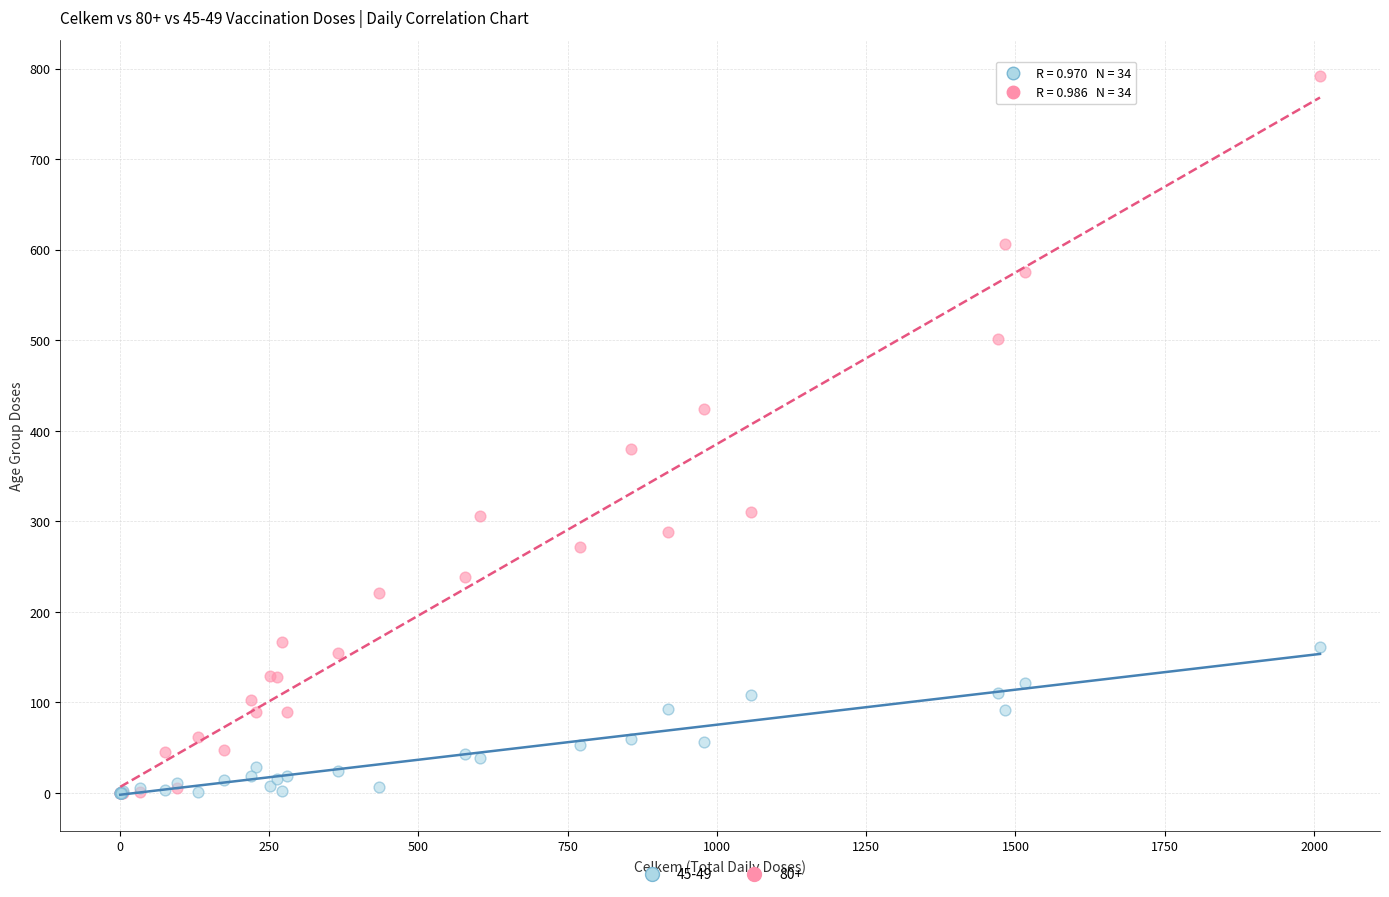

What are all the series names shown in the legend?

45-49, 80+